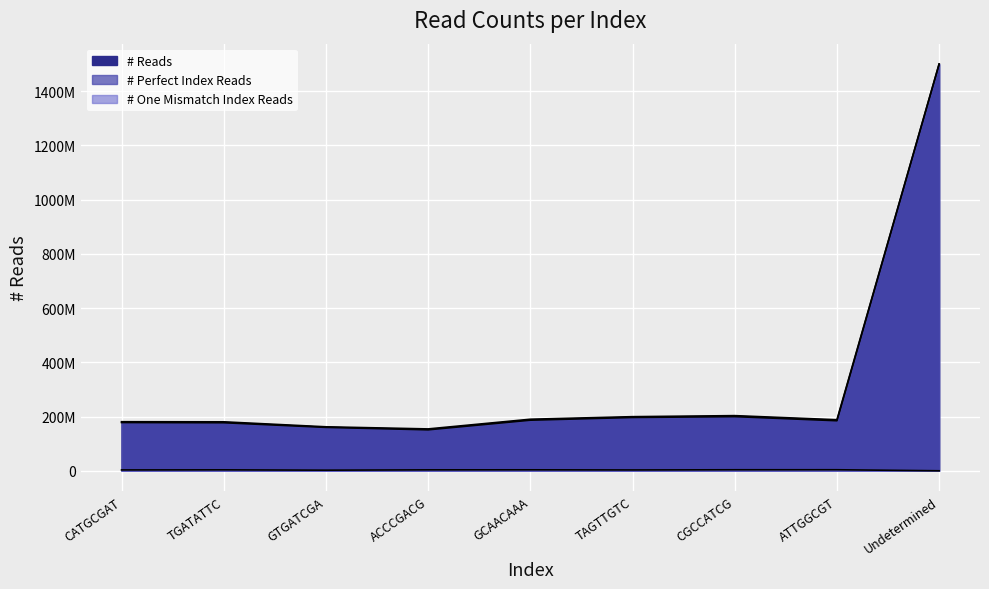

What is the sum of the # Reads values at Undetermined and GCAACAAA?

1690233790